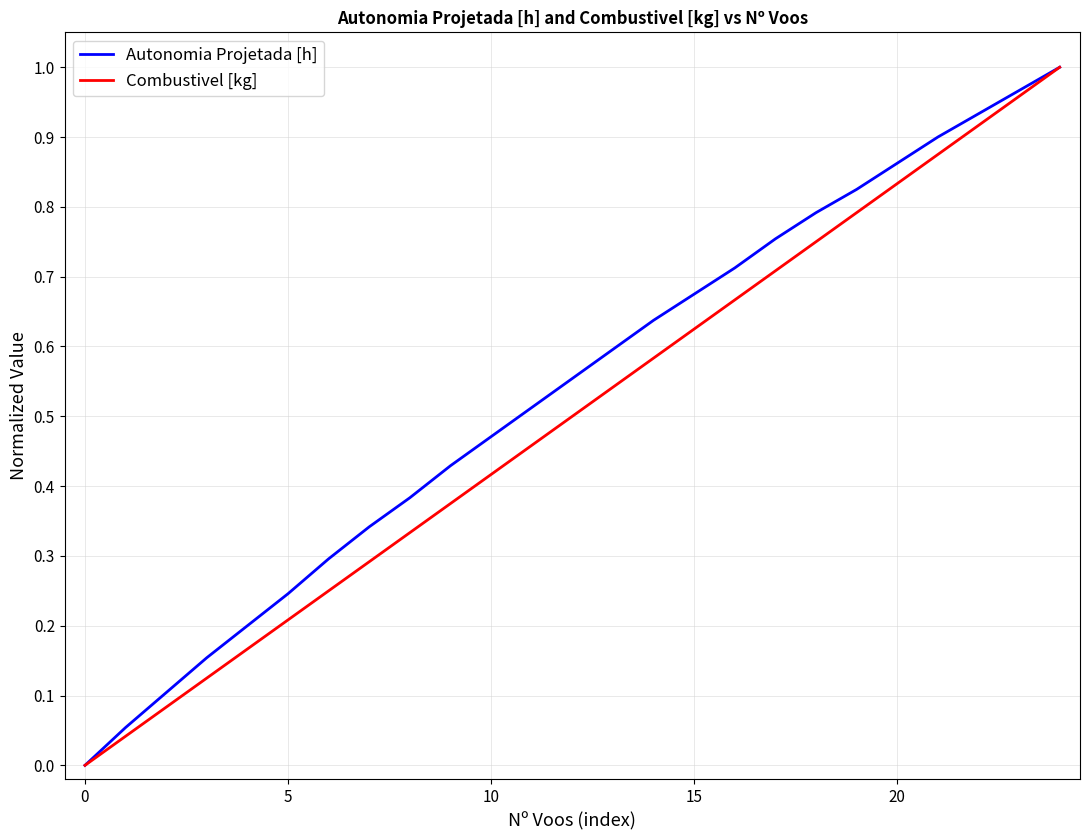

What is the value of the Autonomia Projetada [h] point at the 2nd from the left?

0.1